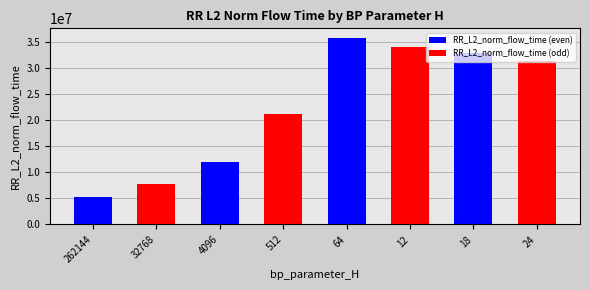

Rank the categories by RR_L2_norm_flow_time (even) value from lowest to highest.

262144, 4096, 18, 64